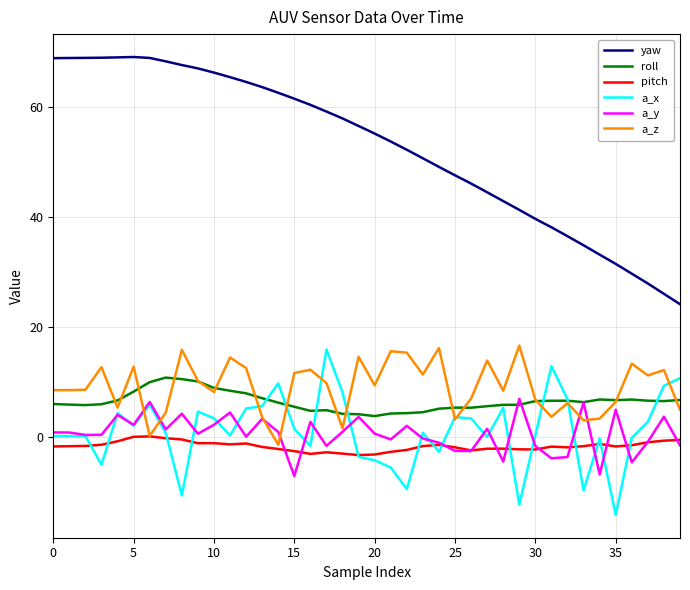

Which series has the largest range (max minus min)?

yaw